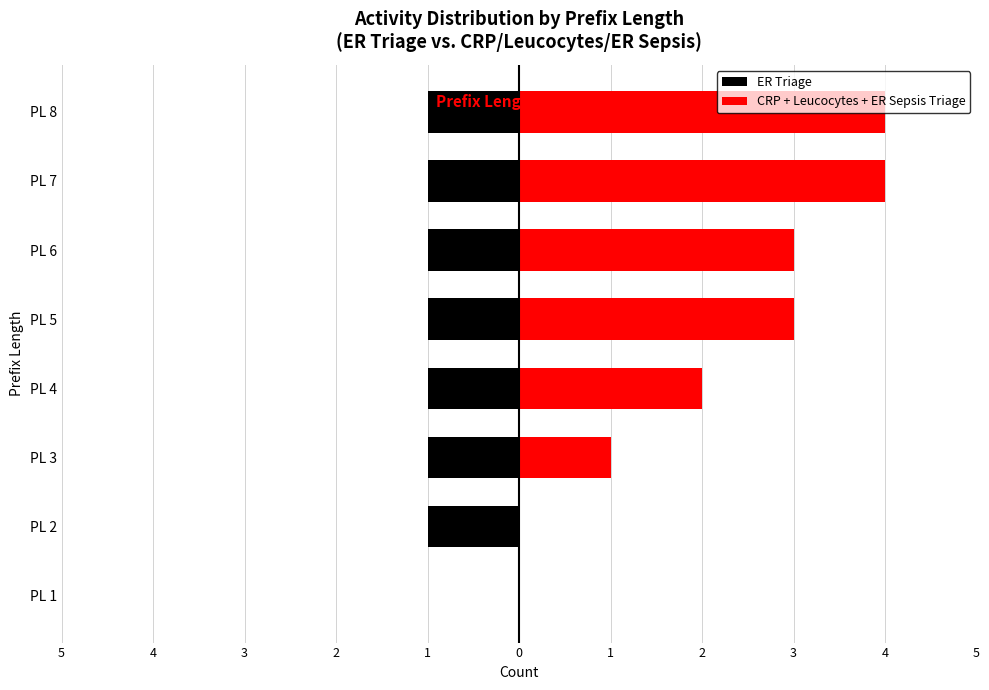

Reading right to left, transcribe all the data shown in this chart.

ER Triage: -1	-1	-1	-1	-1	-1	-1	0
CRP + Leucocytes + ER Sepsis Triage: 4	4	3	3	2	1	0	0